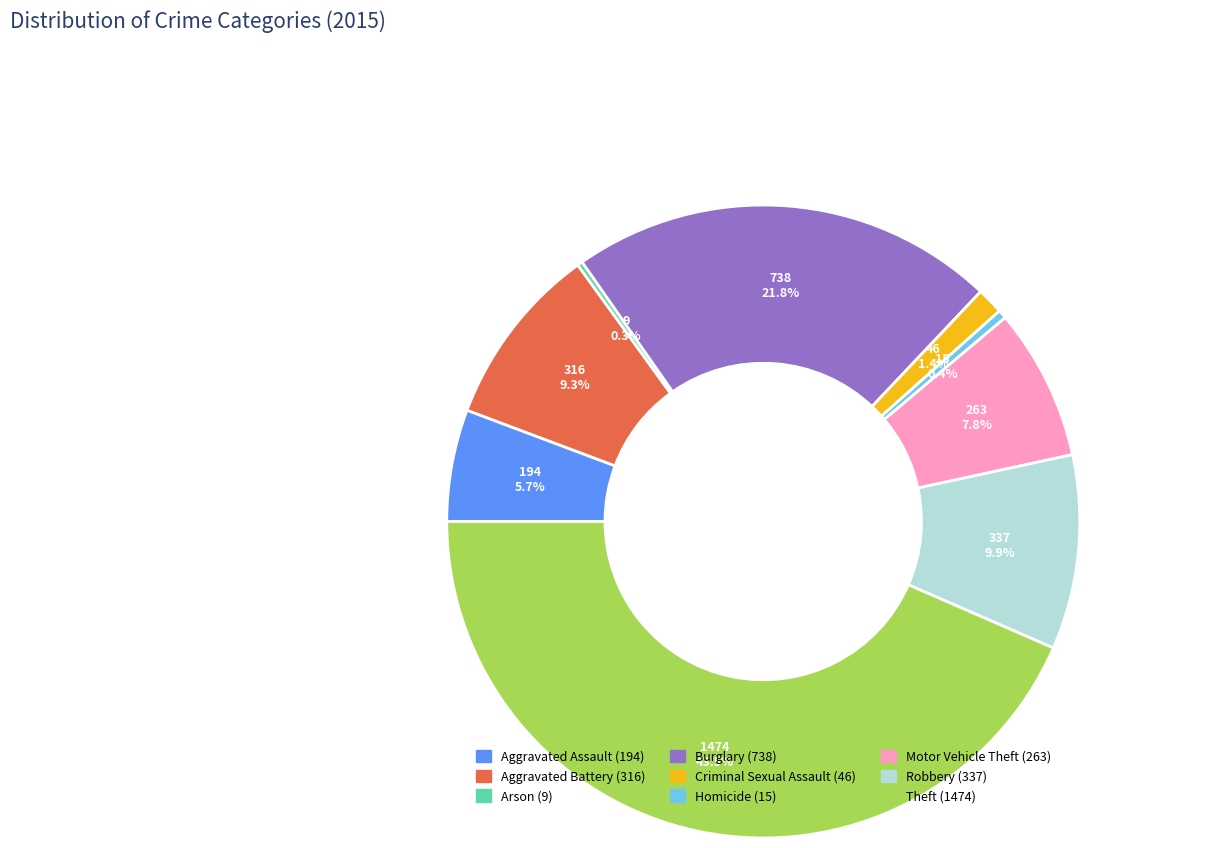

Does any single category account for the majority?

No